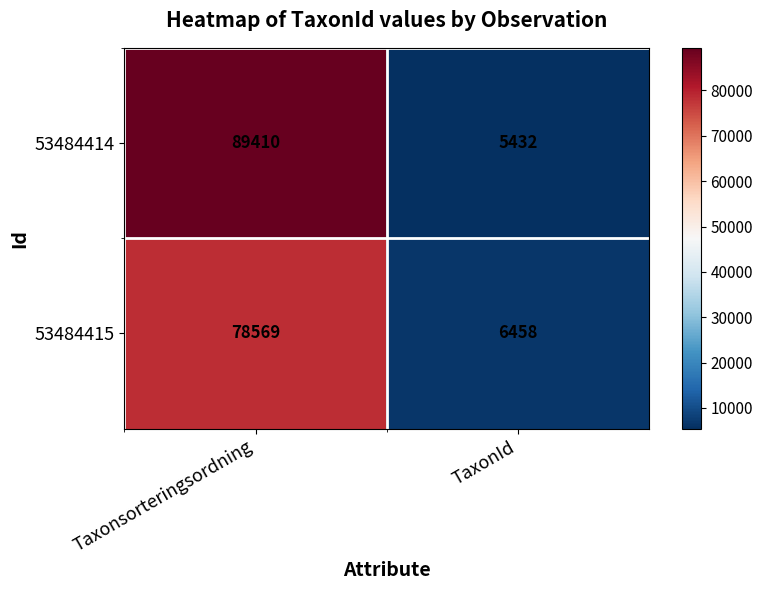

Is it true that 53484415 equals 35790 at Taxonsorteringsordning?

False